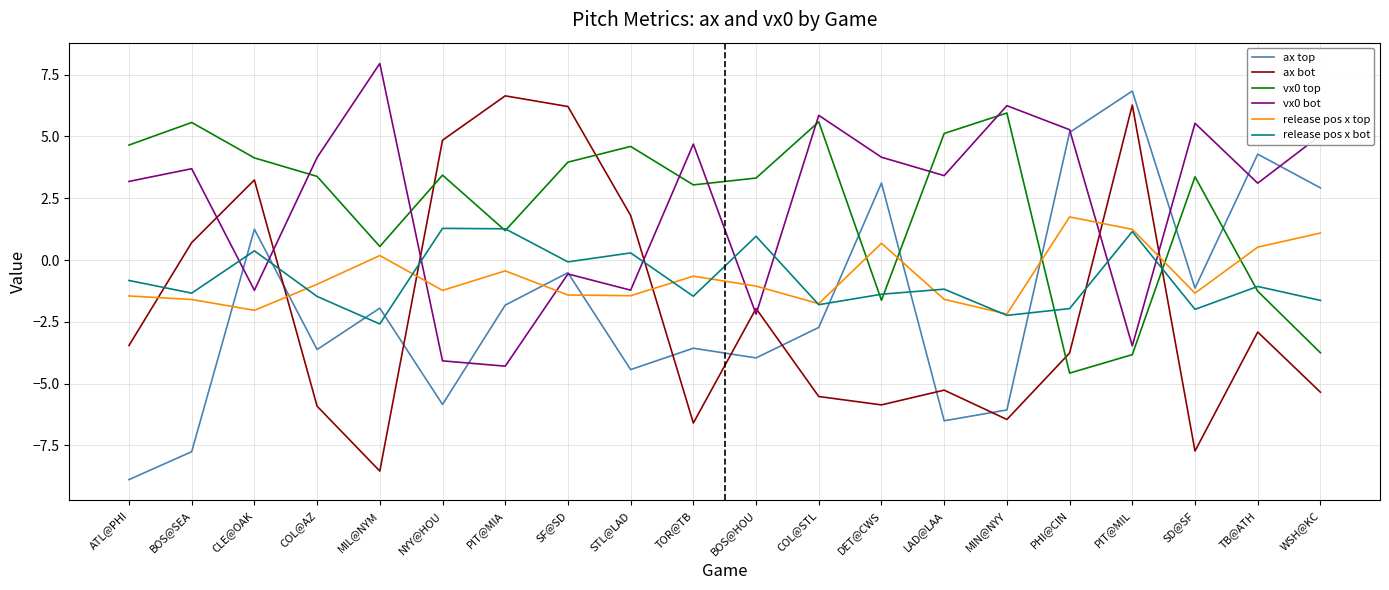

At which label does ax bot reach its peak?

PIT@MIA